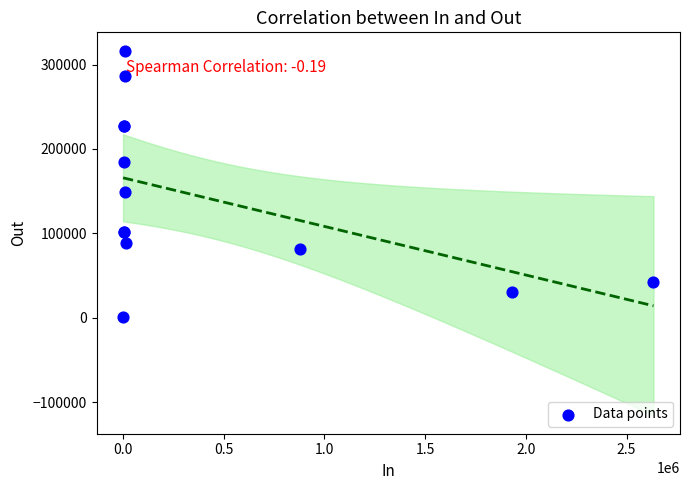

What Y value in the scatter plot is closest to 158585?

149160.1